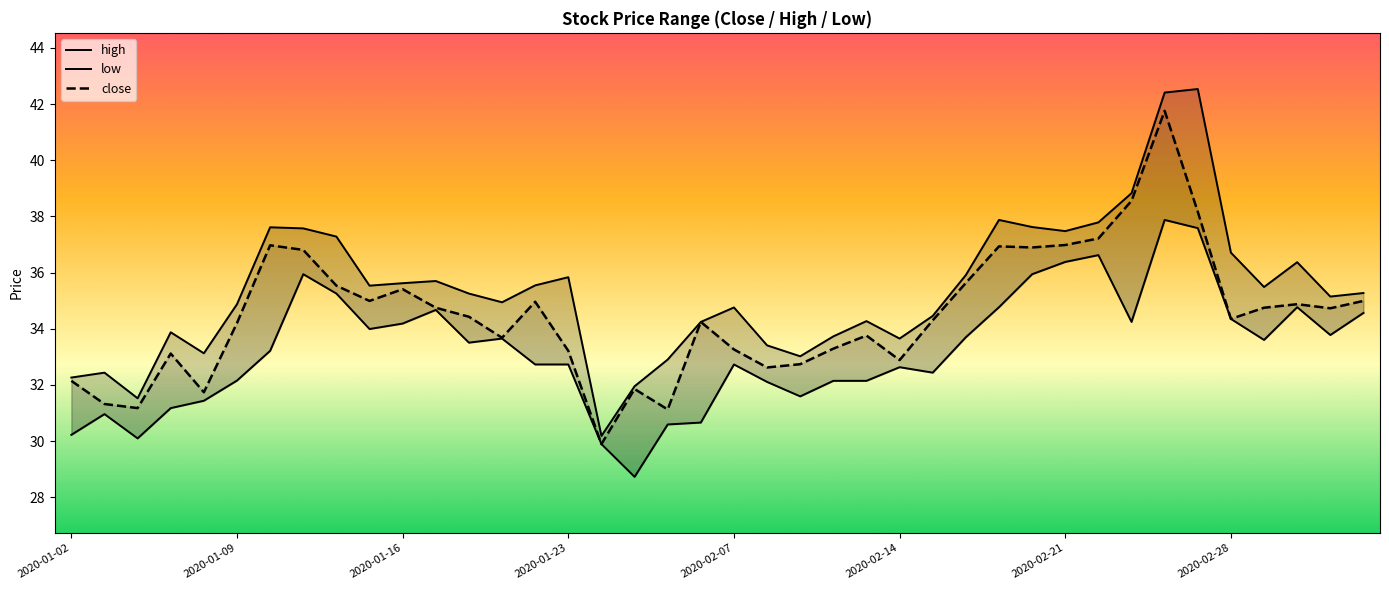

What position from the right is 13?

27